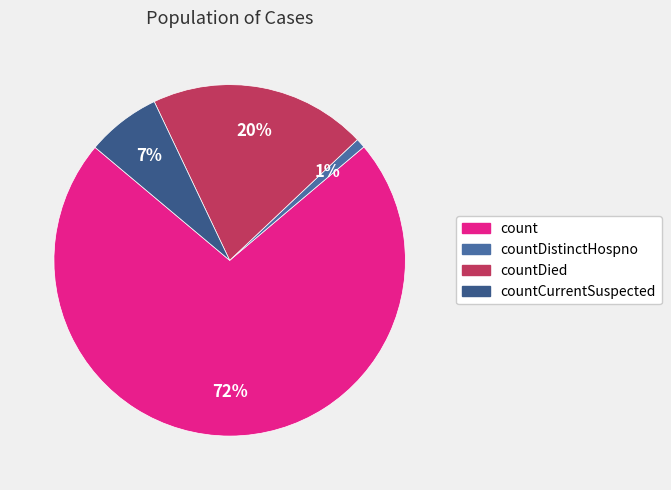

Which slice is the smallest?

countDistinctHospno